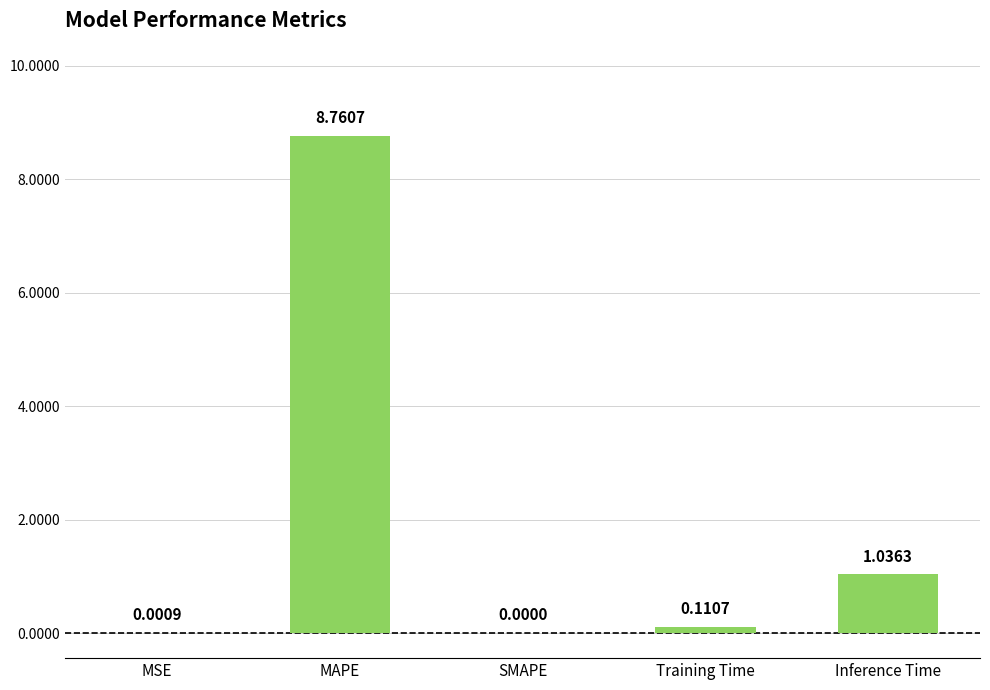

What is the change in value from MAPE to SMAPE?

-8.8